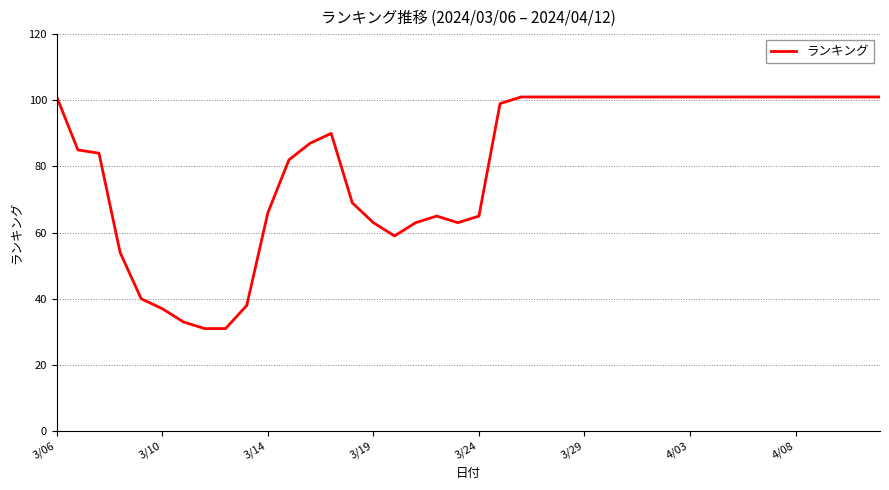

What is the difference between the maximum and minimum values?

70